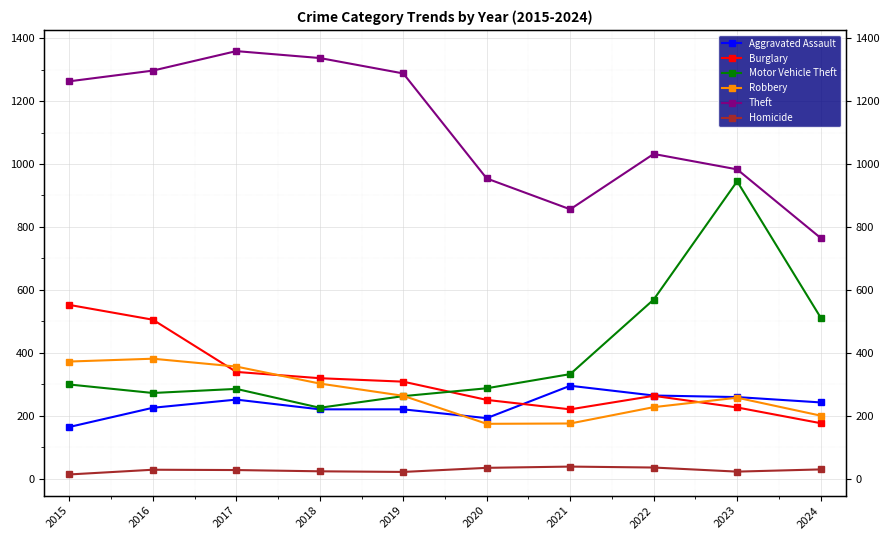

What is the average value of the Motor Vehicle Theft series?

399